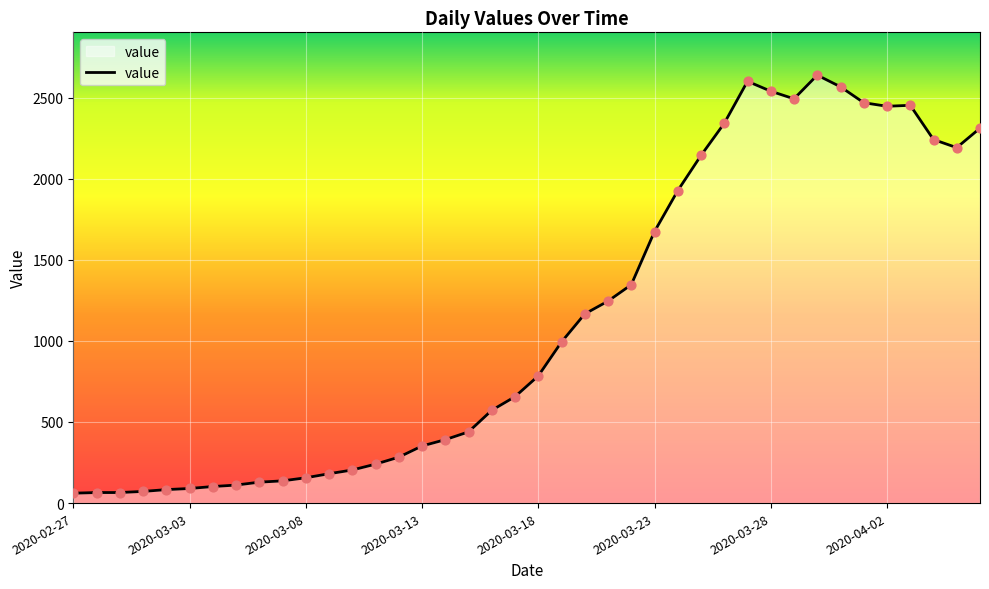

What is the minimum value shown in the chart?

61